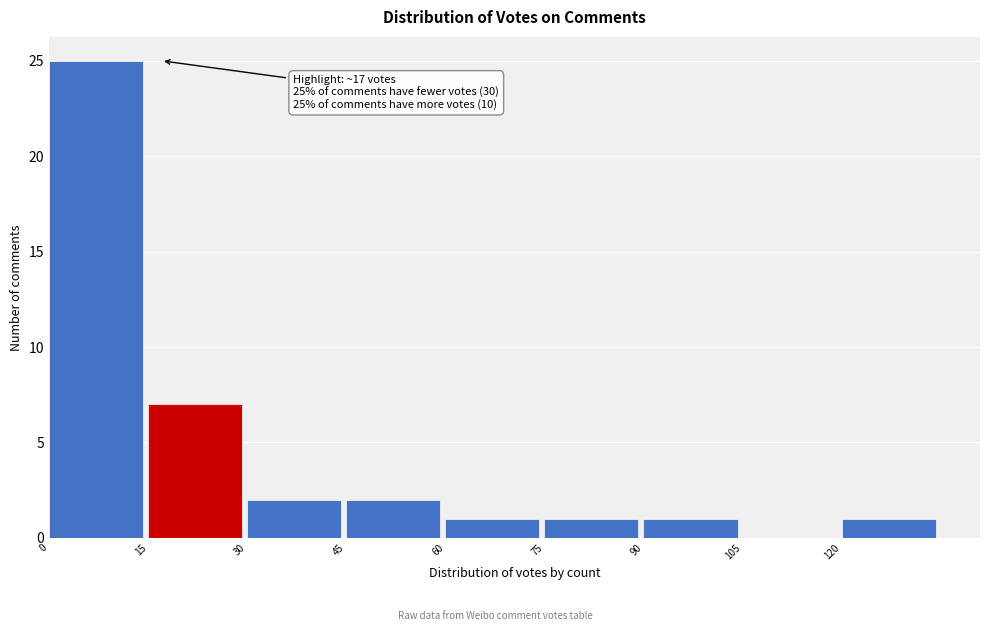

Over which range of the x-axis is the bar tallest?

0 to 15